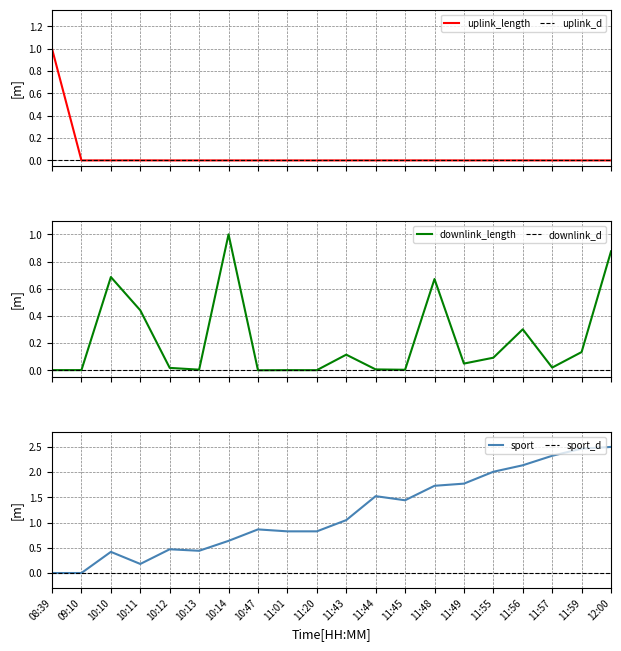

Where is sport nearest to the value 1?

11:43